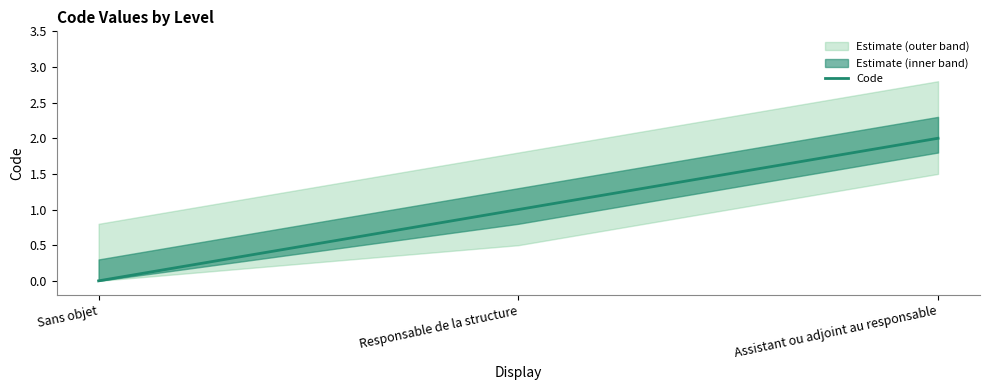

Reading left to right, list all the values displayed in this chart.

0	1	2